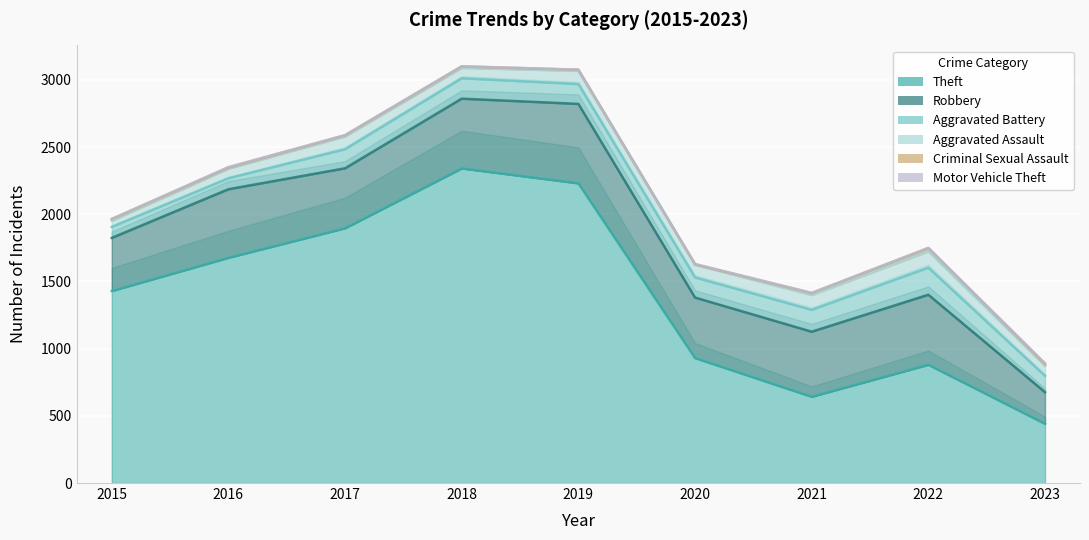

What are all the series names shown in the legend?

Theft, Robbery, Aggravated Battery, Aggravated Assault, Criminal Sexual Assault, Motor Vehicle Theft